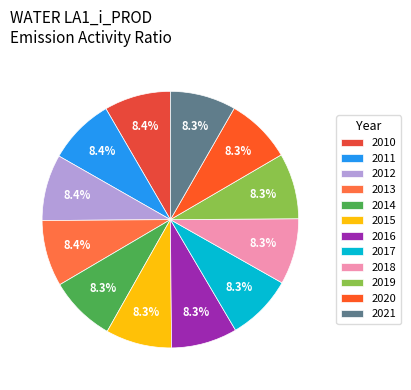

Combined, what portion of the pie is 2018 and 2019?

16.6%